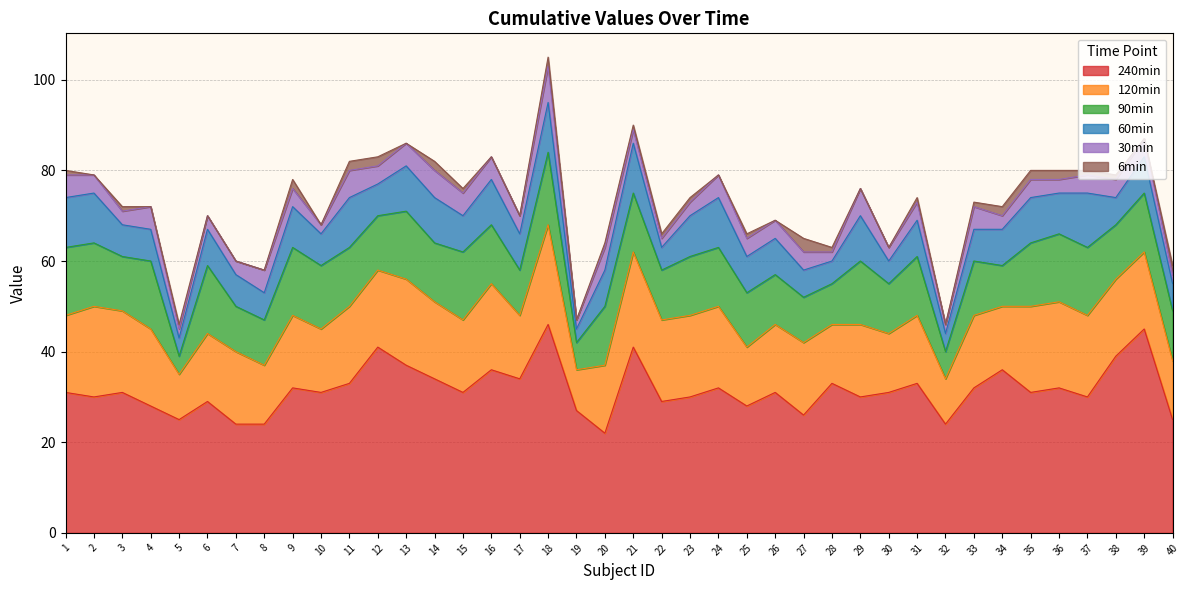

Reading left to right, extract all data points from this chart.

240min: 31	30	31	28	25	29	24	24	32	31	33	41	37	34	31	36	34	46	27	22	41	29	30	32	28	31	26	33	30	31	33	24	32	36	31	32	30	39	45	25
120min: 17	20	18	17	10	15	16	13	16	14	17	17	19	17	16	19	14	22	9	15	21	18	18	18	13	15	16	13	16	13	15	10	16	14	19	19	18	17	17	13
90min: 15	14	12	15	4	15	10	10	15	14	13	12	15	13	15	13	10	16	6	13	13	11	13	13	12	11	10	9	14	11	13	6	12	9	14	15	15	12	13	11
60min: 11	11	7	7	4	8	7	6	9	7	11	7	10	10	8	10	8	11	3	8	11	5	9	11	8	8	6	5	10	5	8	4	7	8	10	9	12	6	8	6
30min: 5	4	3	5	2	3	3	5	4	2	6	4	5	6	5	5	4	8	2	5	3	2	3	5	4	4	4	2	6	3	4	2	5	3	4	3	4	4	4	2
6min: 1	0	1	0	1	0	0	0	2	0	2	2	0	2	1	0	0	2	0	1	1	1	1	0	1	0	3	1	0	0	1	0	1	2	2	2	1	1	0	2